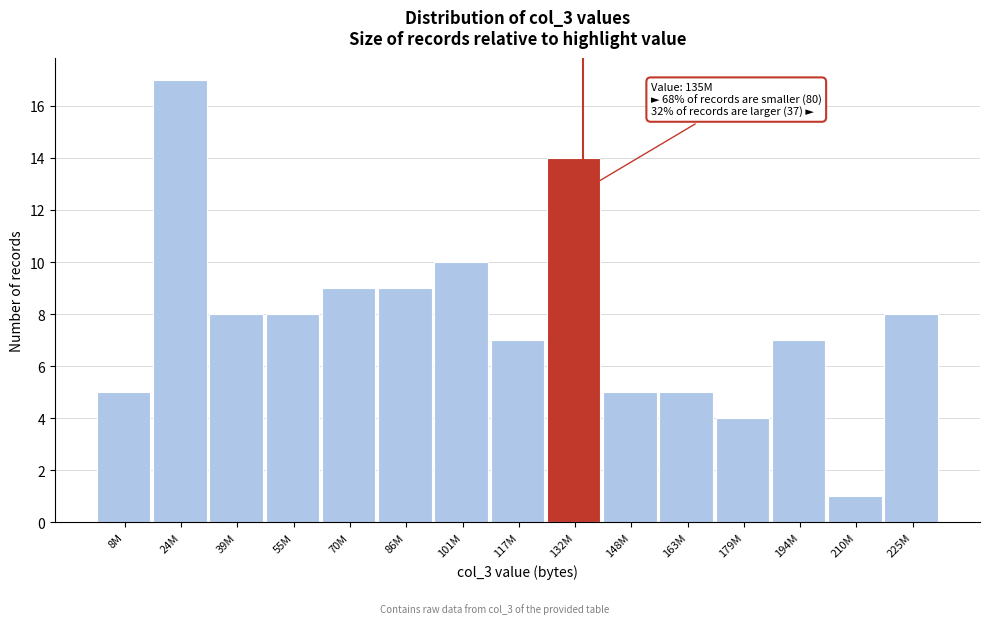

Reading right to left, transcribe all the data shown in this chart.

8	1	7	4	5	5	14	7	10	9	9	8	8	17	5